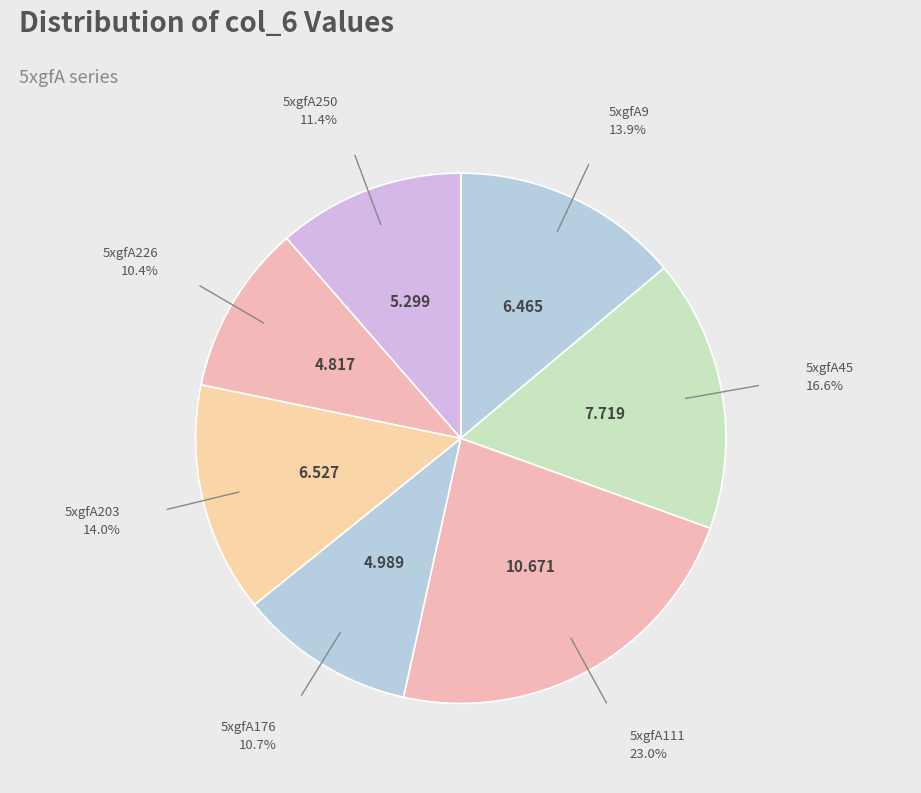

The 5xgfA226 slice represents 5% of the pie. True or false?

False